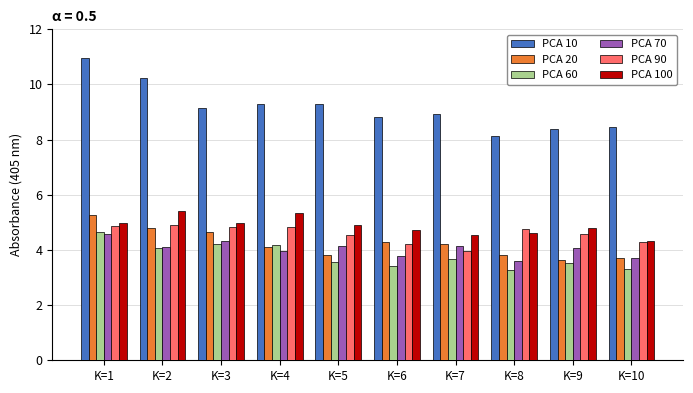

True or false: PCA 100 has a value of 1.9 at K=6.

False